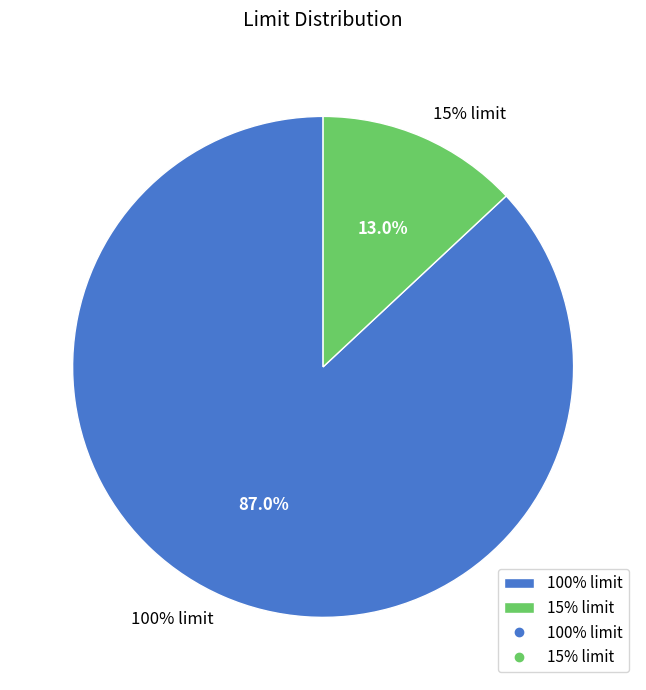

True or false: 15% limit accounts for 13% of the total.

True